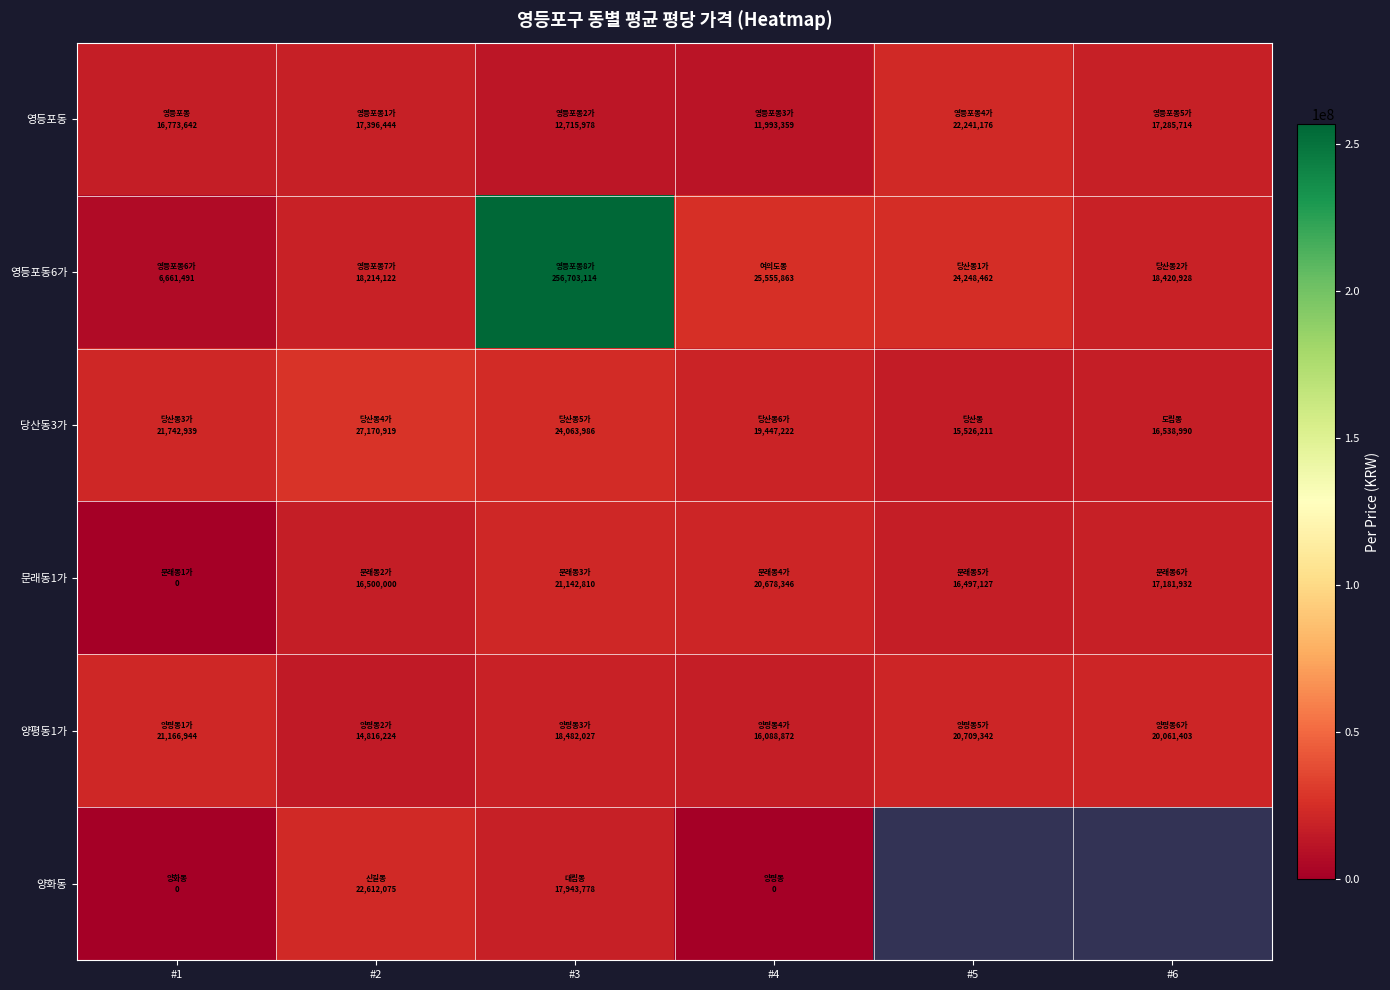

At how many categories does at least one series exceed 233119955?

1